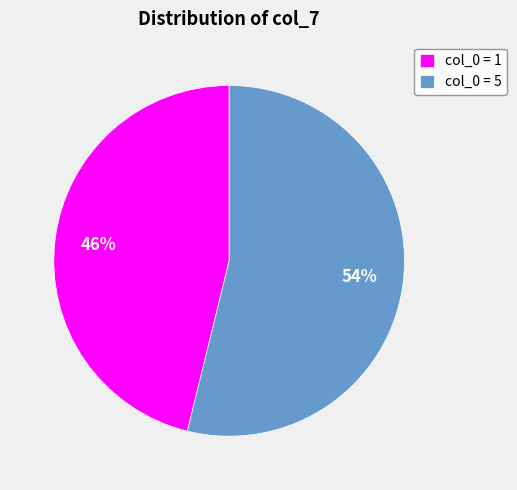

To the nearest percent, what percentage of the pie is col_0 = 5?

54%